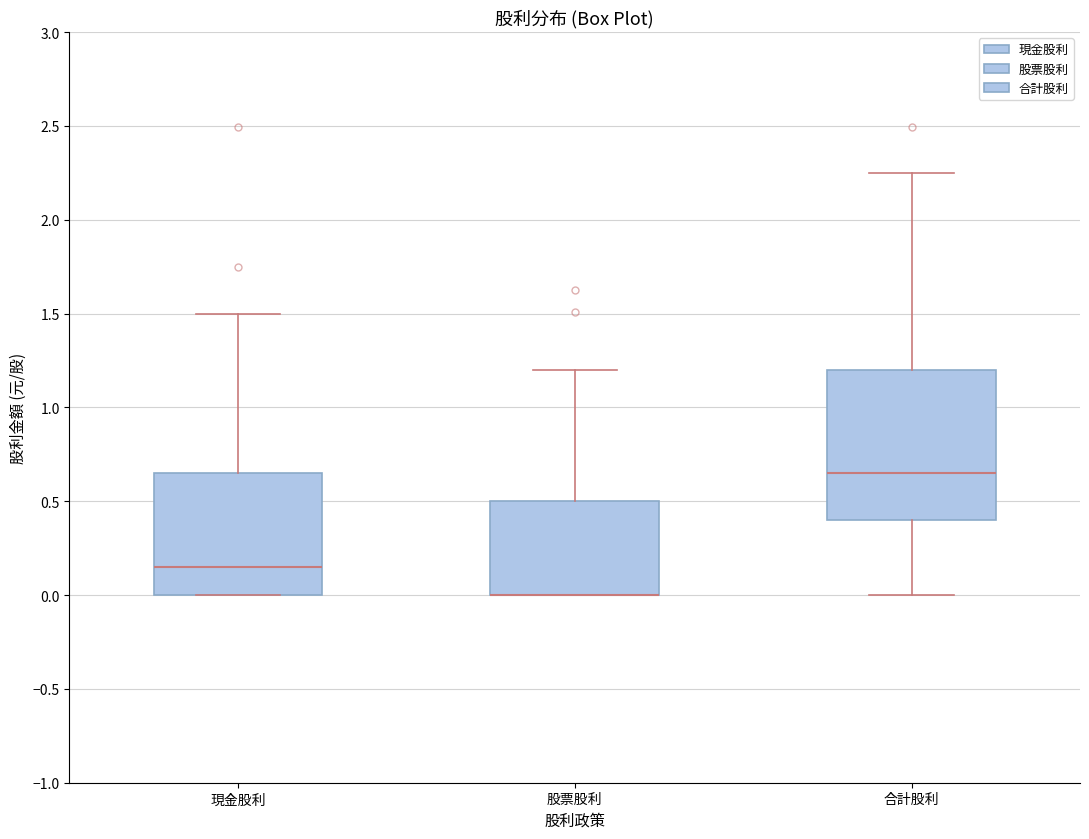

Reading left to right, read every box against the y-axis: the position of its median line, the range the box covers, and the ends of its whiskers. The values are not printed on the chart, so give them approximately, as read against the axis.

現金股利: median 0.15, box 0.00 to 0.65, whiskers 0.00 to 1.50
股票股利: median 0.00 (drawn on the box's lower edge), box 0.00 to 0.50, whiskers 0.00 to 1.20
合計股利: median 0.65, box 0.40 to 1.20, whiskers 0.00 to 2.25